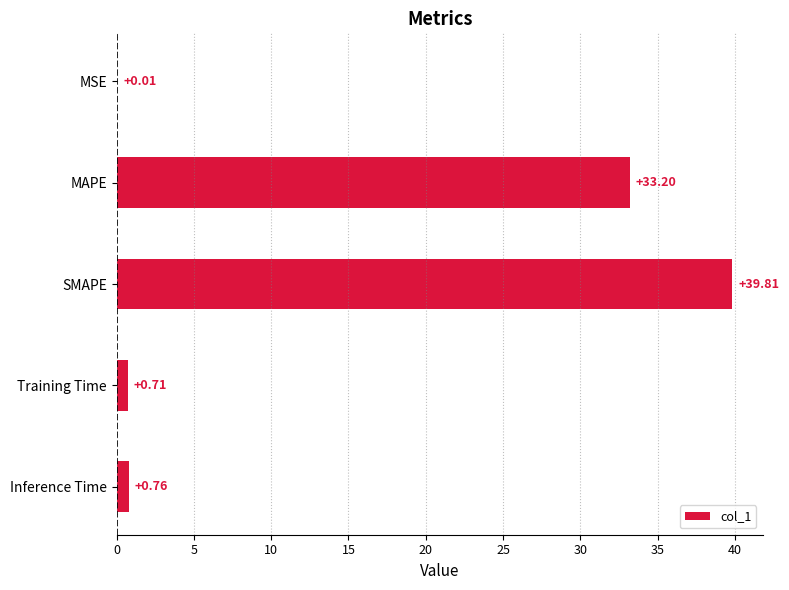

Between MSE and Inference Time, which is larger?

Inference Time